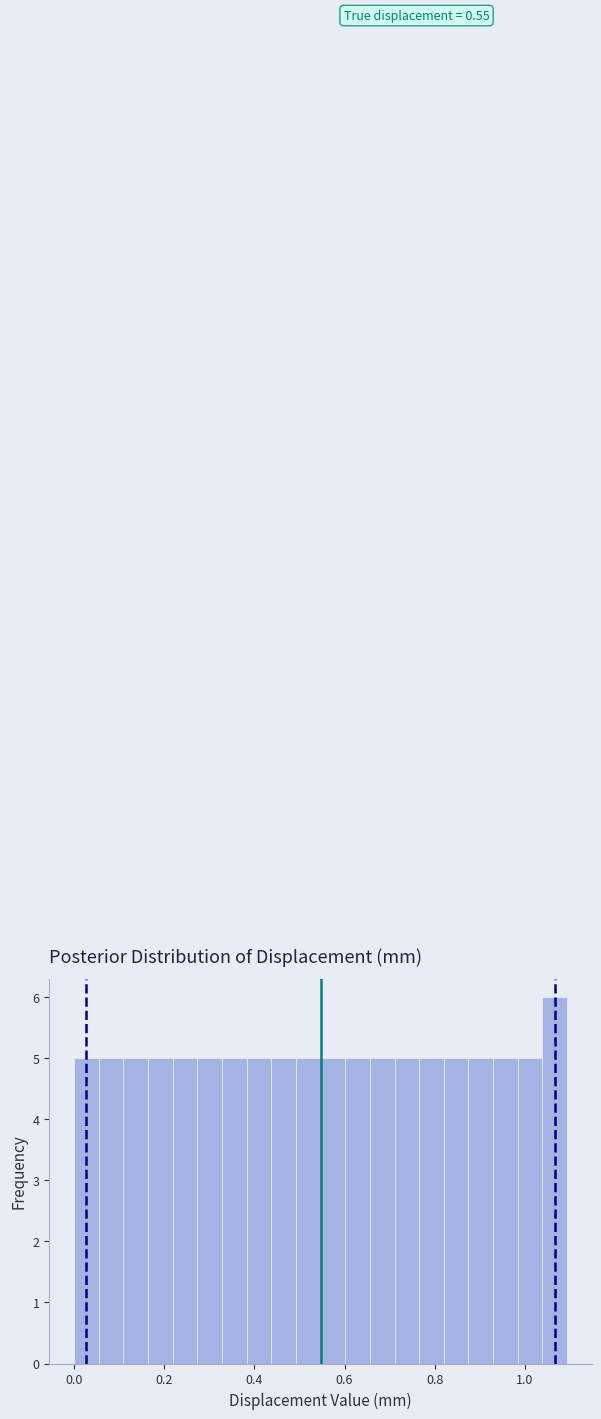

Around what value on the x-axis is the tallest bar? Give the approximate position of its centre, as read against the axis.

1.06